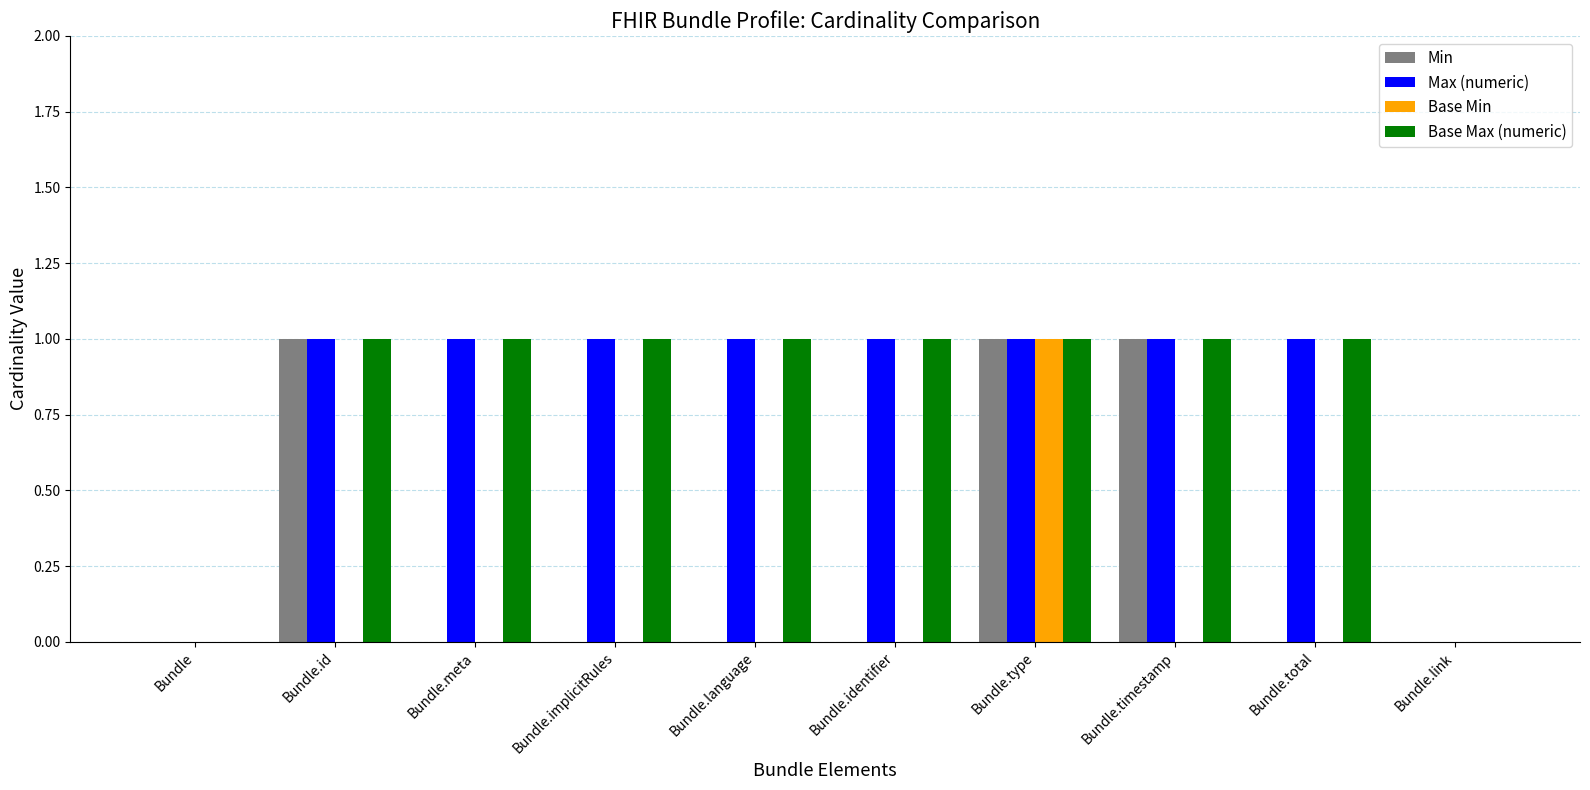

What is the sum of all Base Max (numeric) values?

8